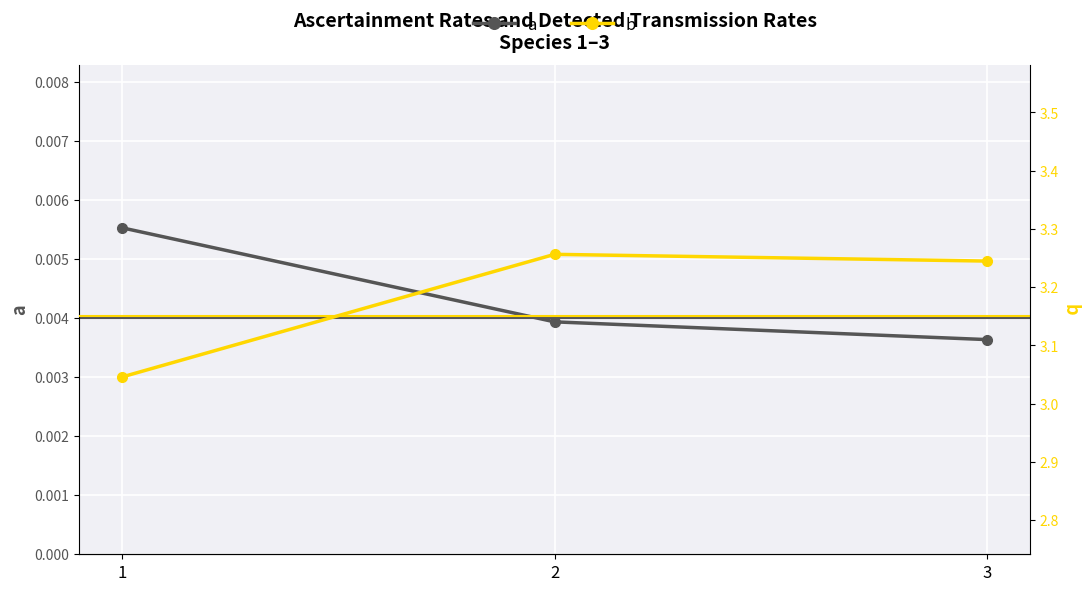

True or false: b has a value of 2.1 at 2.

False